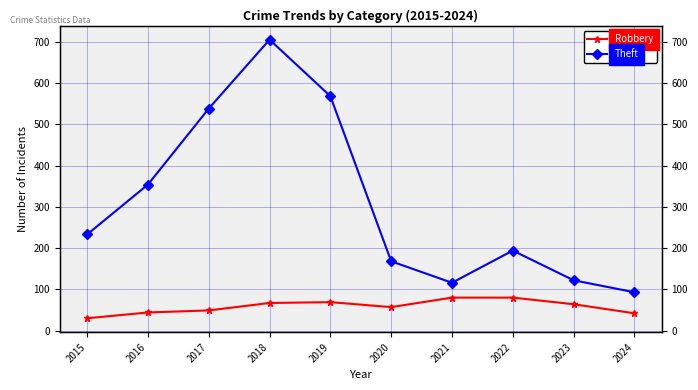

True or false: Robbery and Theft cross at least once.

False